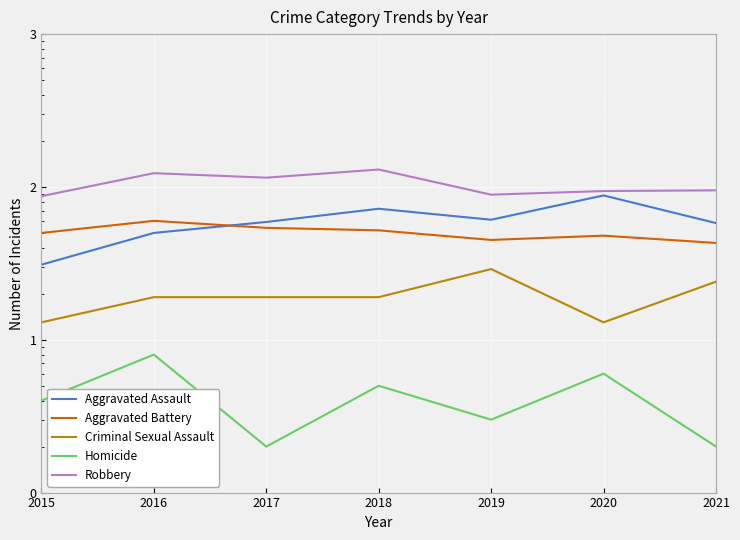

True or false: Aggravated Assault and Robbery cross at least once.

False